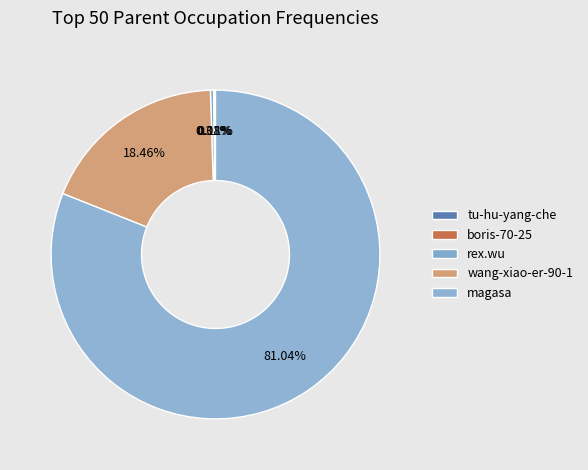

What percentage is the wang-xiao-er-90-1 slice, to the nearest percent?

18%